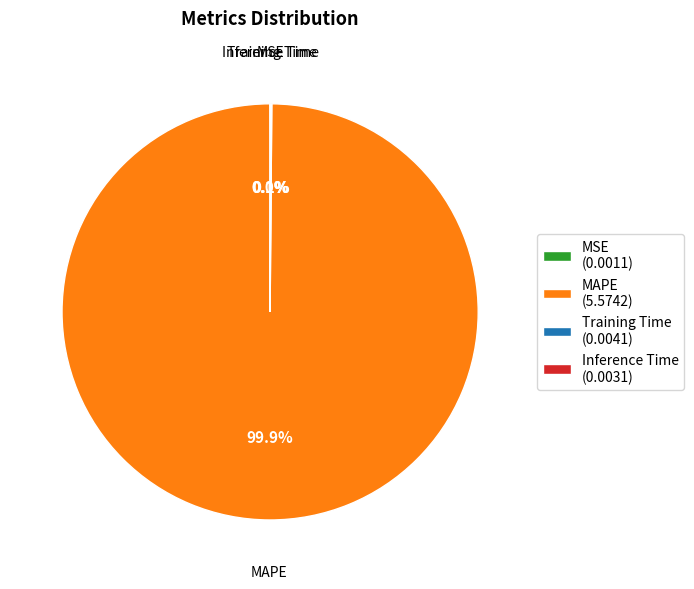

Does MAPE (5.5742) account for over 50% of the chart?

Yes